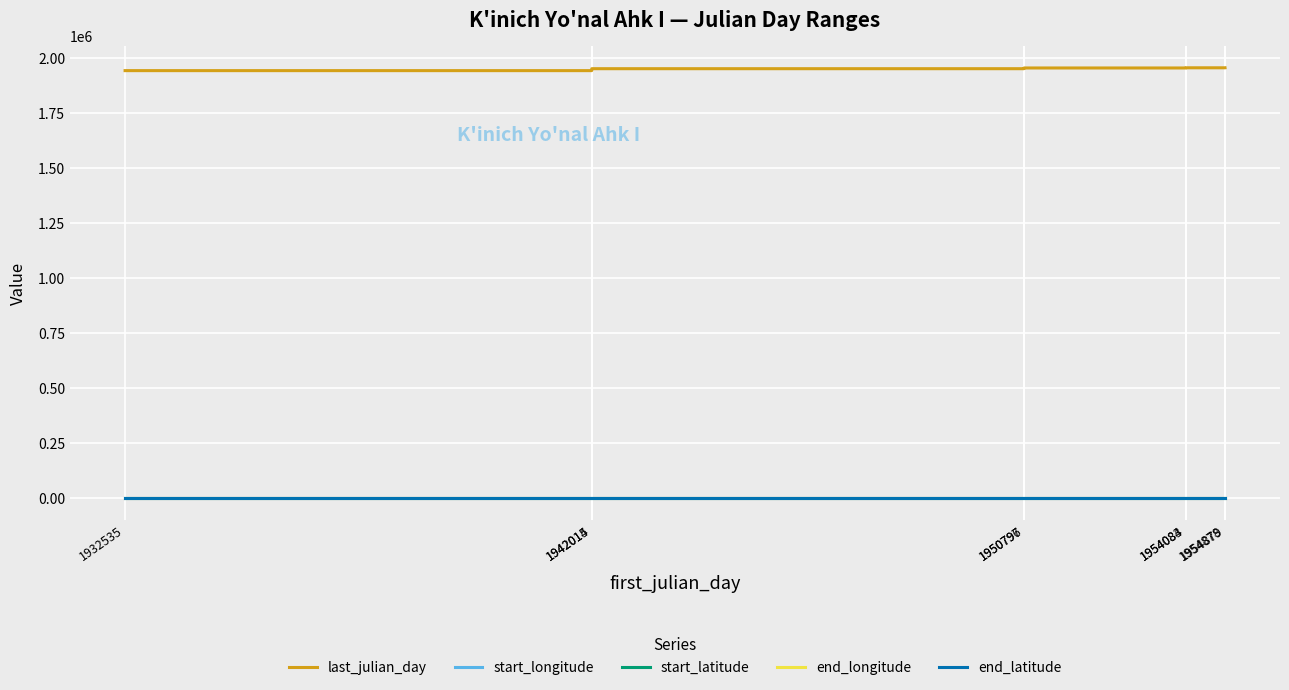

Reading left to right, extract all data points from this chart.

last_julian_day: 1942014.0	1942015.0	1950796.0	1950797.0	1954083.0	1954084.0	1954878.0	1954879.0	1954909.0
start_longitude: -90.9	-90.9	-90.9	-90.9	-90.9	-90.9	-90.9	-90.9	-90.9
start_latitude: 16.8	16.8	16.8	16.8	16.8	16.8	16.8	16.8	16.8
end_longitude: -90.9	-90.9	-90.9	-90.9	-90.9	-90.9	-90.9	-90.9	-90.9
end_latitude: 16.8	16.8	16.8	16.8	16.8	16.8	16.8	16.8	16.8